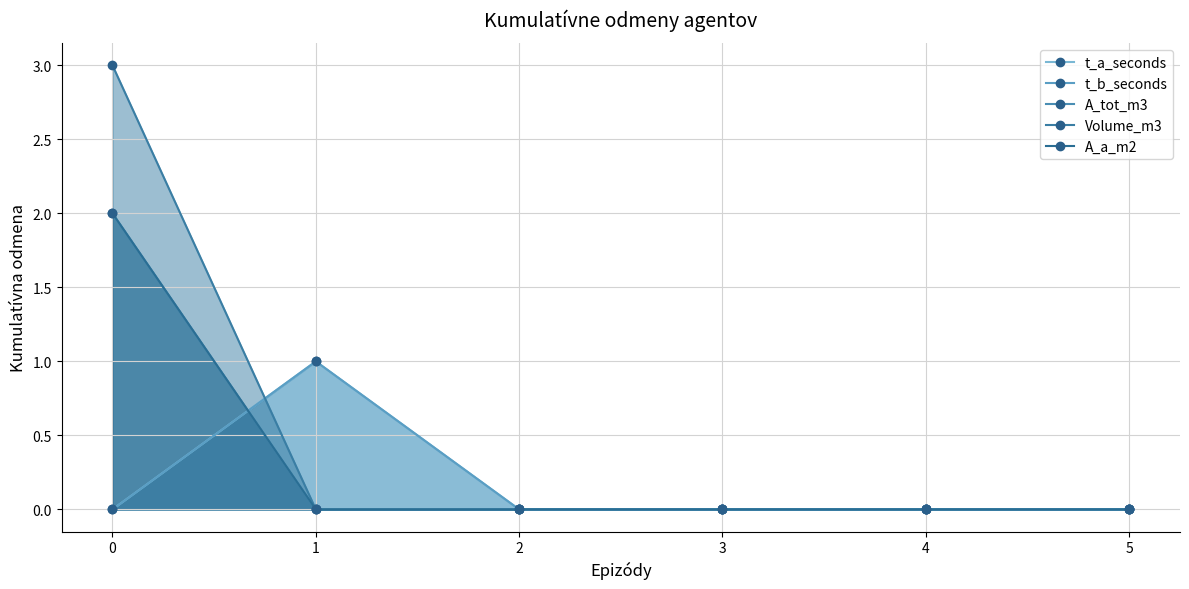

Which series contains the highest Y value?

Volume_m3